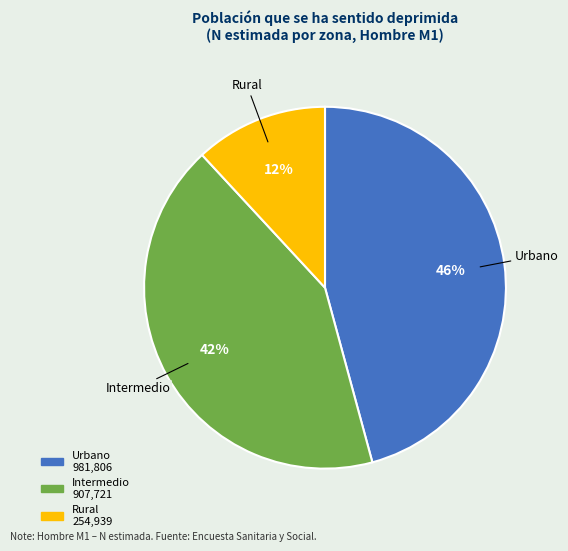

What is the largest slice in the pie chart?

Urbano